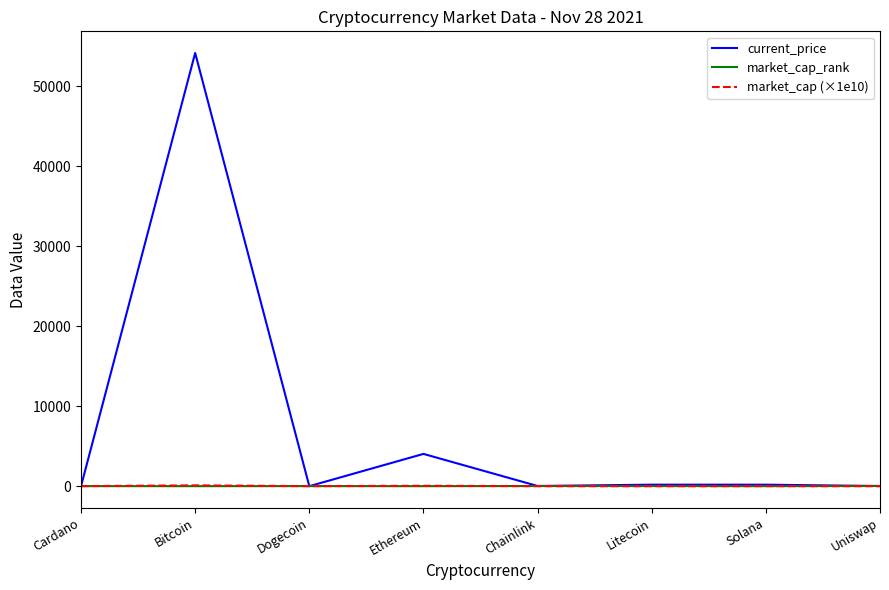

At which category is the sum across all series the highest?

Bitcoin